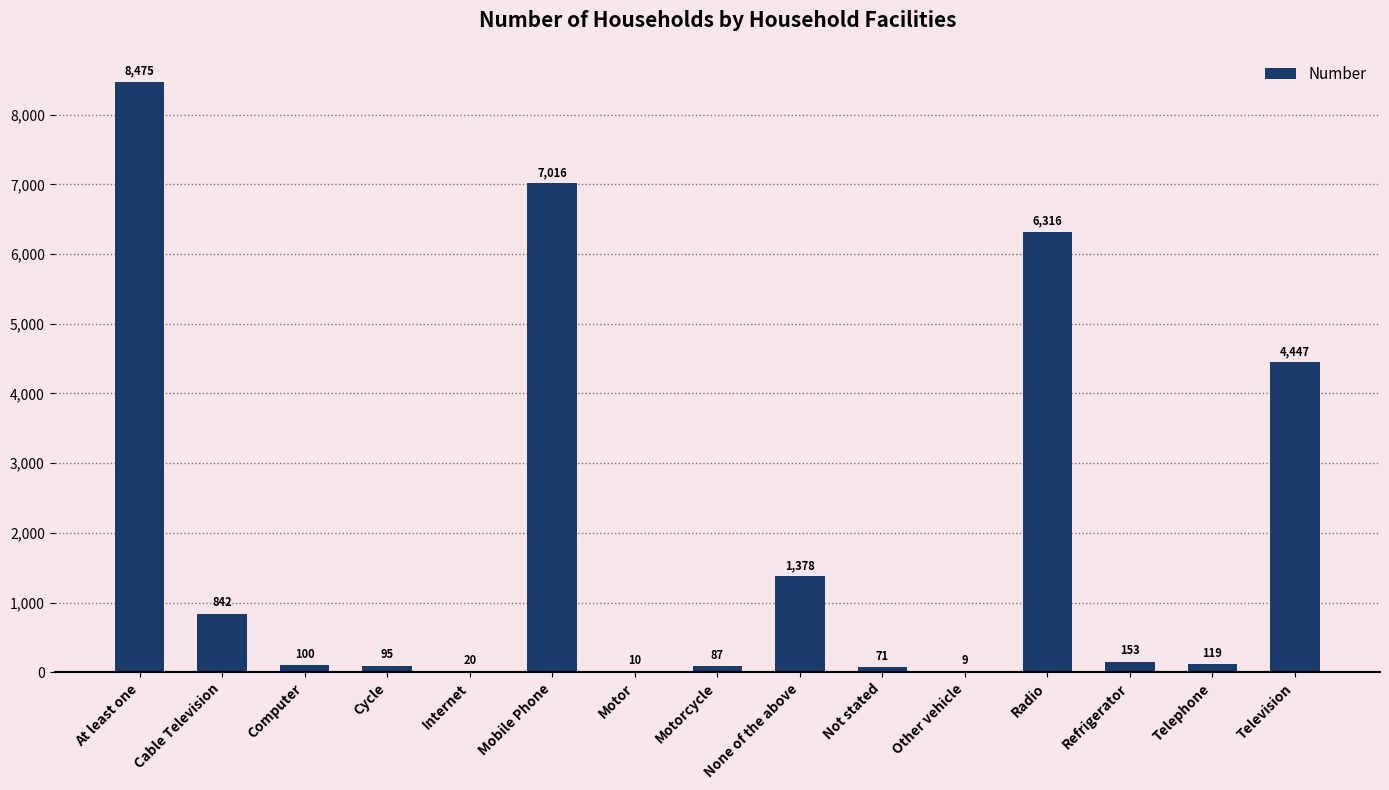

What is the maximum value shown in the chart?

8475